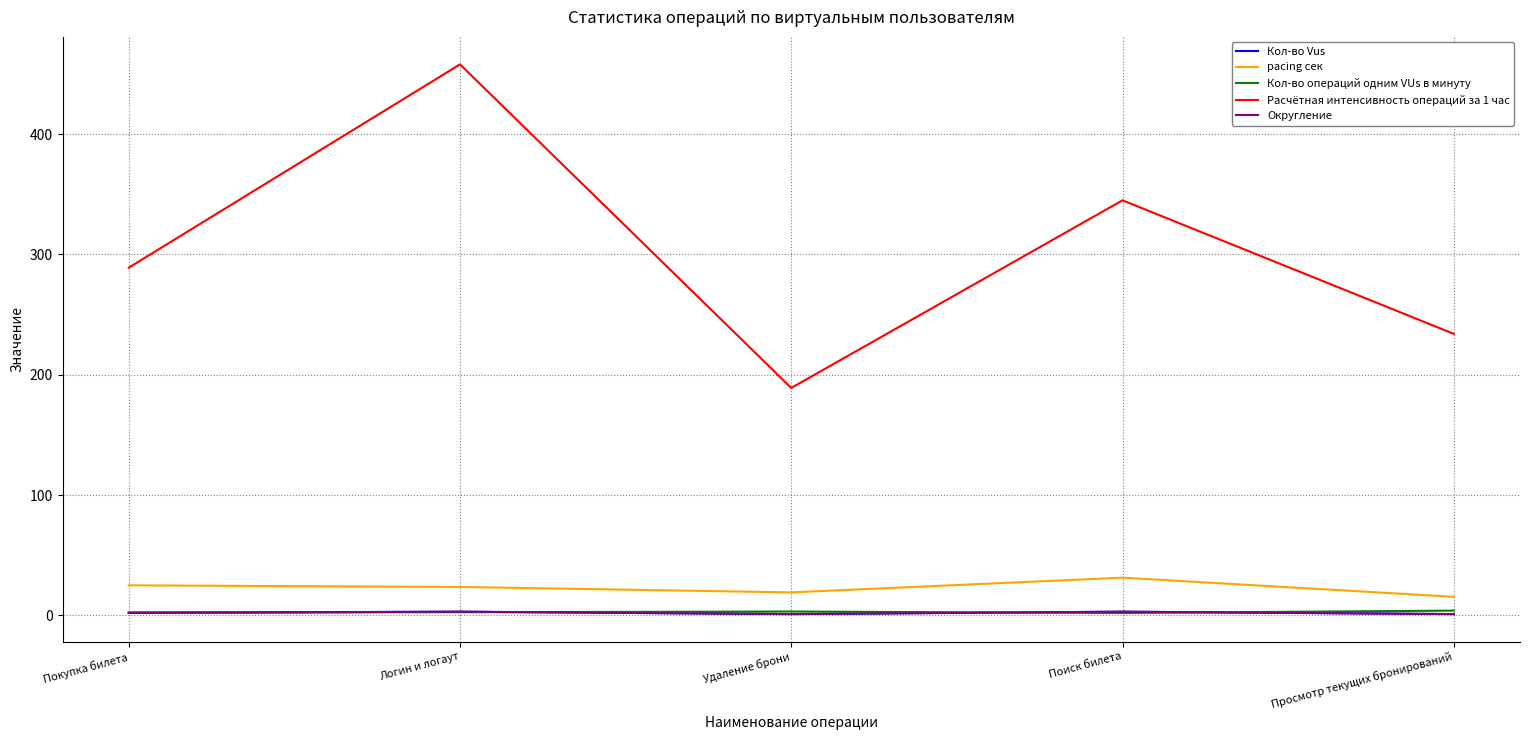

True or false: pacing сек has a value of 12.8 at Логин и логаут.

False